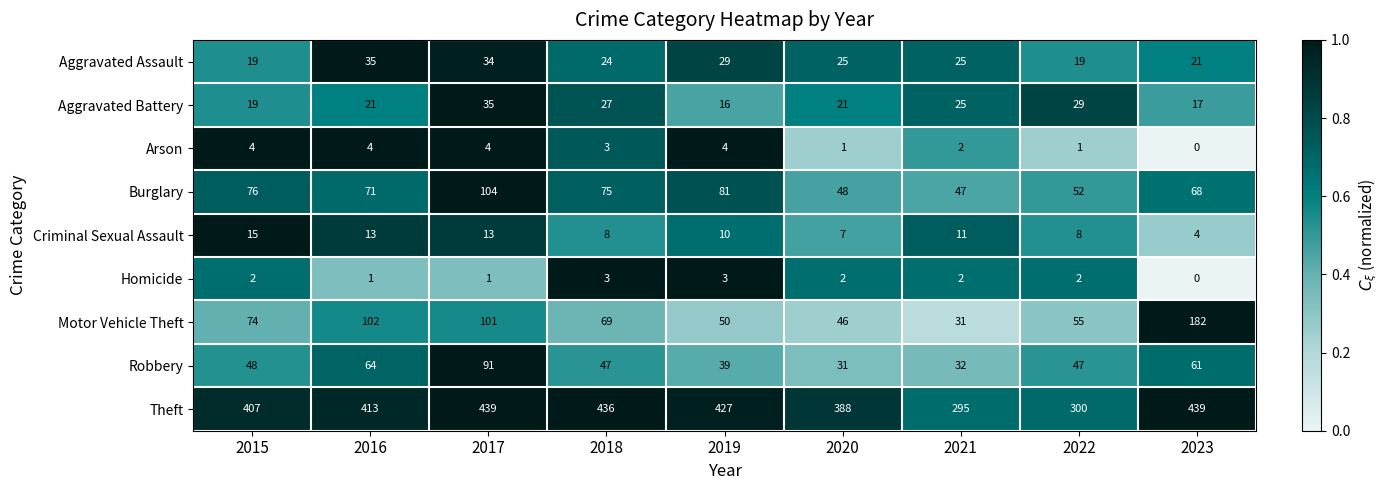

Rank the series at 2020 from highest to lowest value.

Theft, Burglary, Motor Vehicle Theft, Robbery, Aggravated Assault, Aggravated Battery, Criminal Sexual Assault, Homicide, Arson